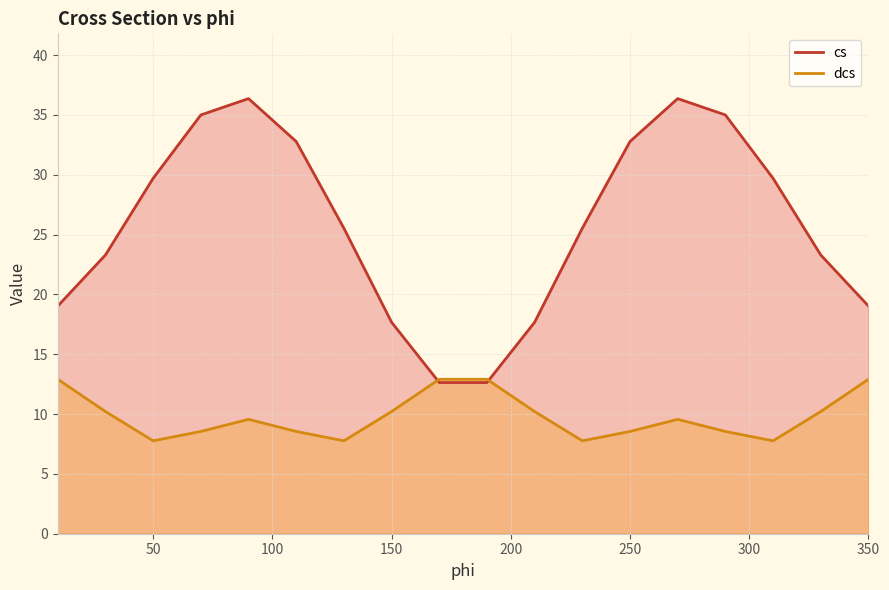

List the series in order of their overall mean, highest first.

cs, dcs